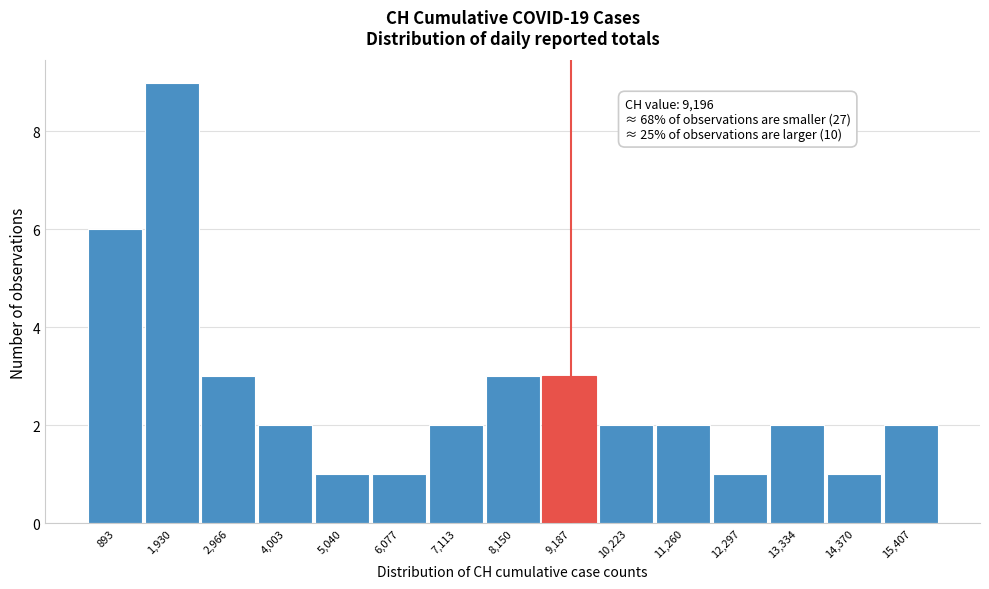

Over which range of the x-axis is the bar tallest?

1400 to 2400